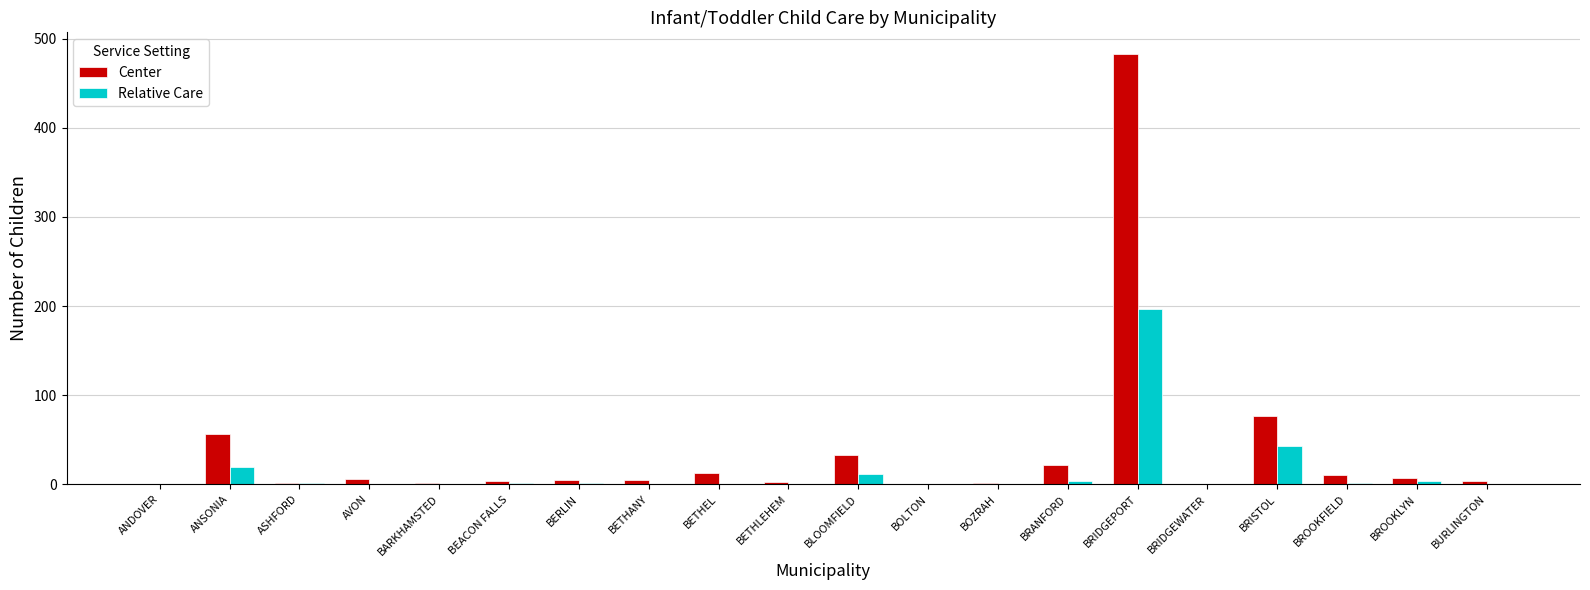

True or false: Center has a value of 33 at BLOOMFIELD.

True